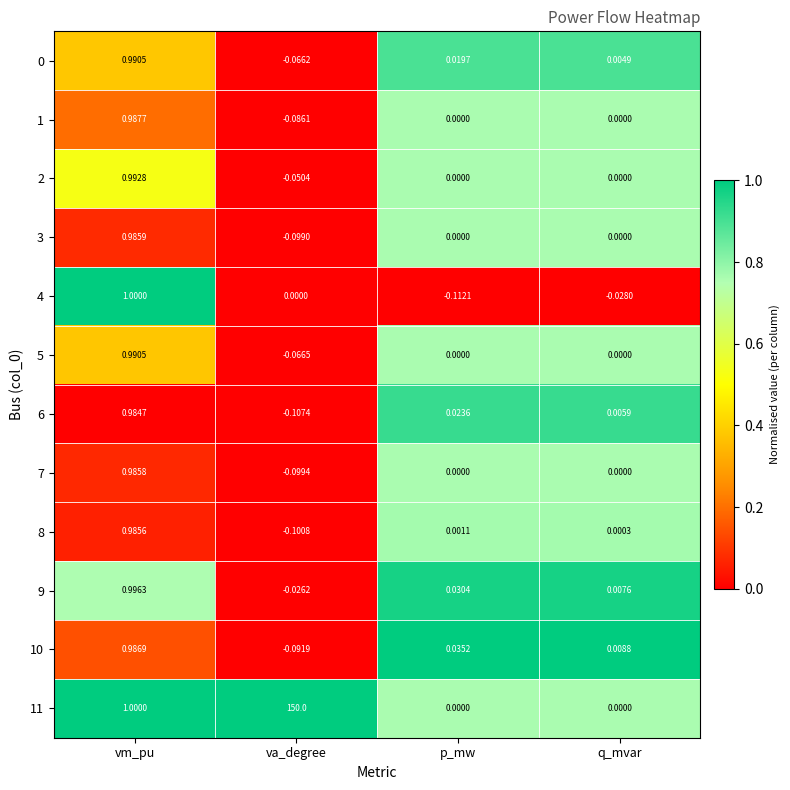

At which label does 9 first exceed 0?

vm_pu